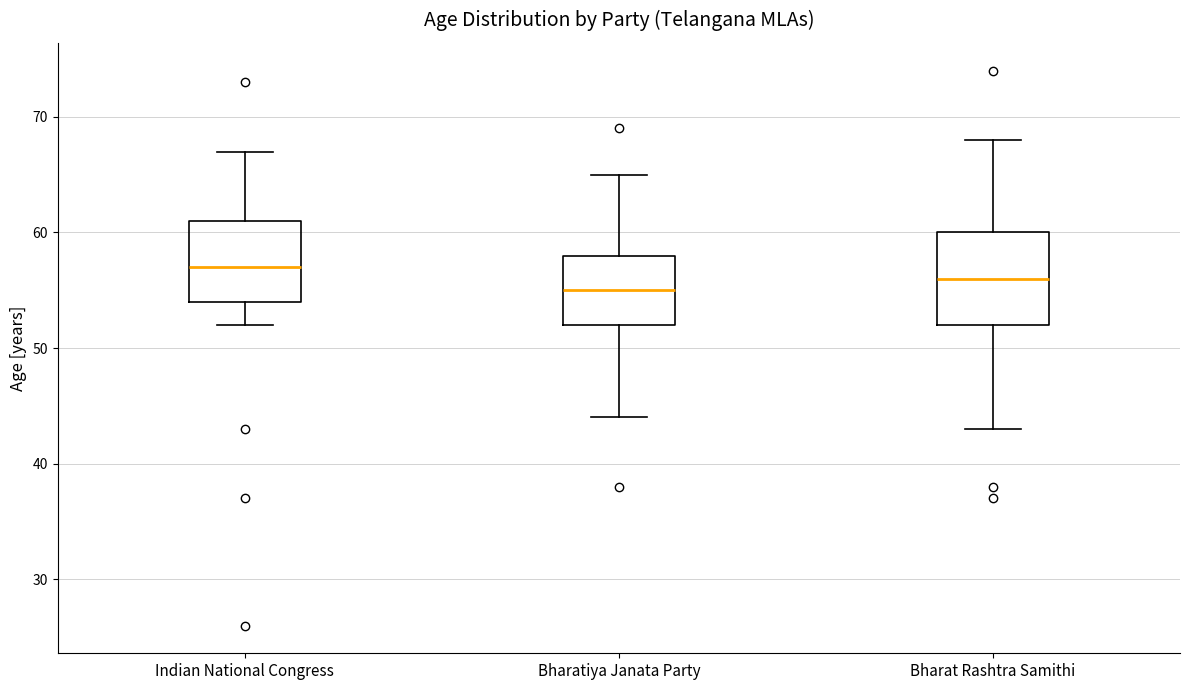

Where is the upper edge of the box for Bharatiya Janata Party on the y-axis? The values are not printed on the chart, so give them approximately, as read against the axis.

58